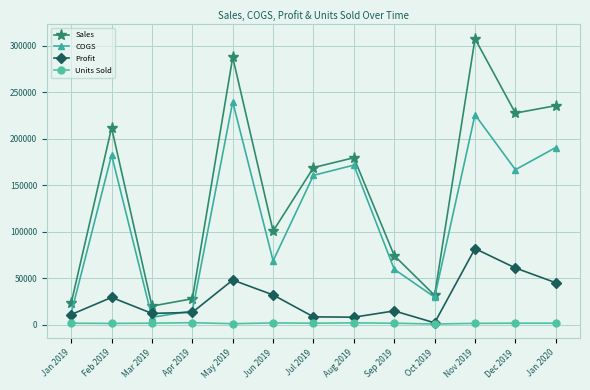

What is the sum of all Profit values?

365415.7